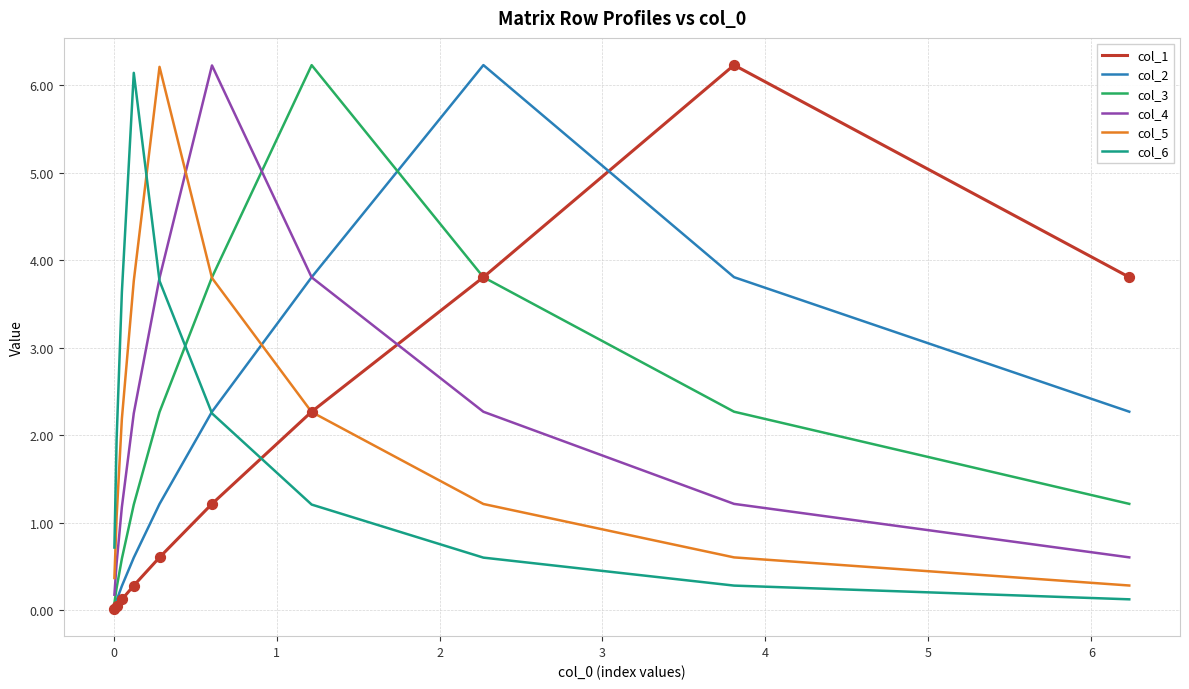

Which series contains the lowest Y value?

col_1